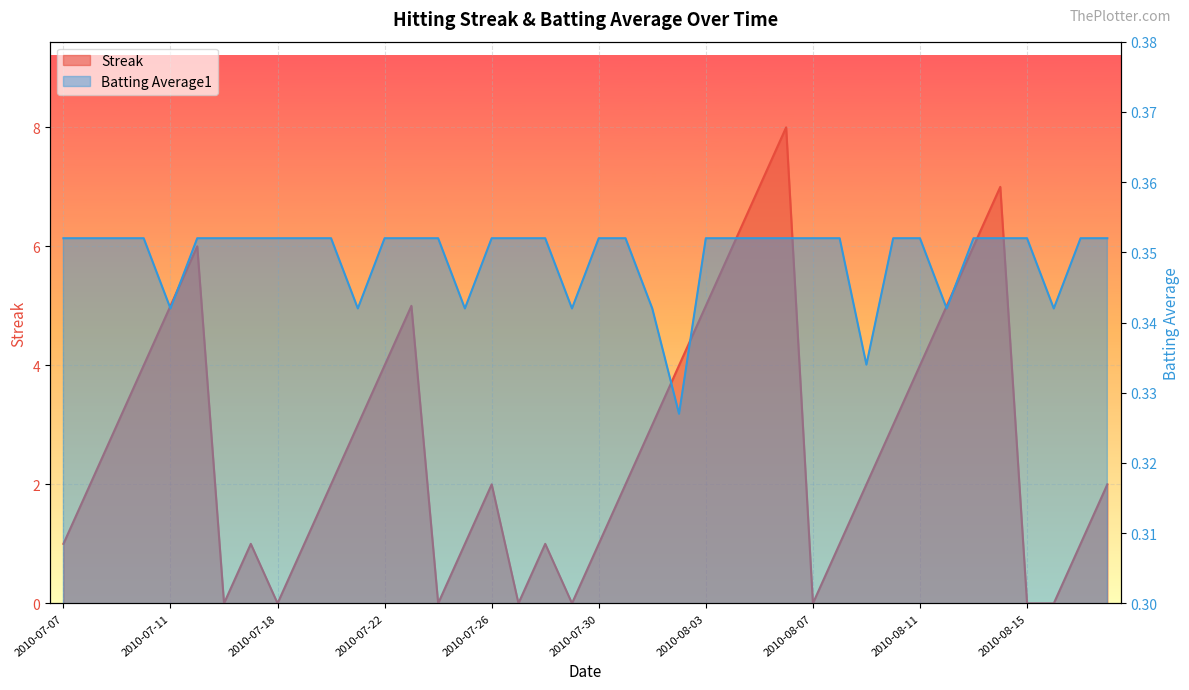

What is the average value of the Streak series?

2.7